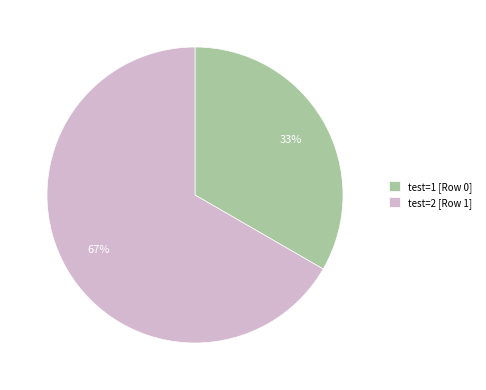

Which has a higher value, test=1 [Row 0] or test=2 [Row 1]?

test=2 [Row 1]